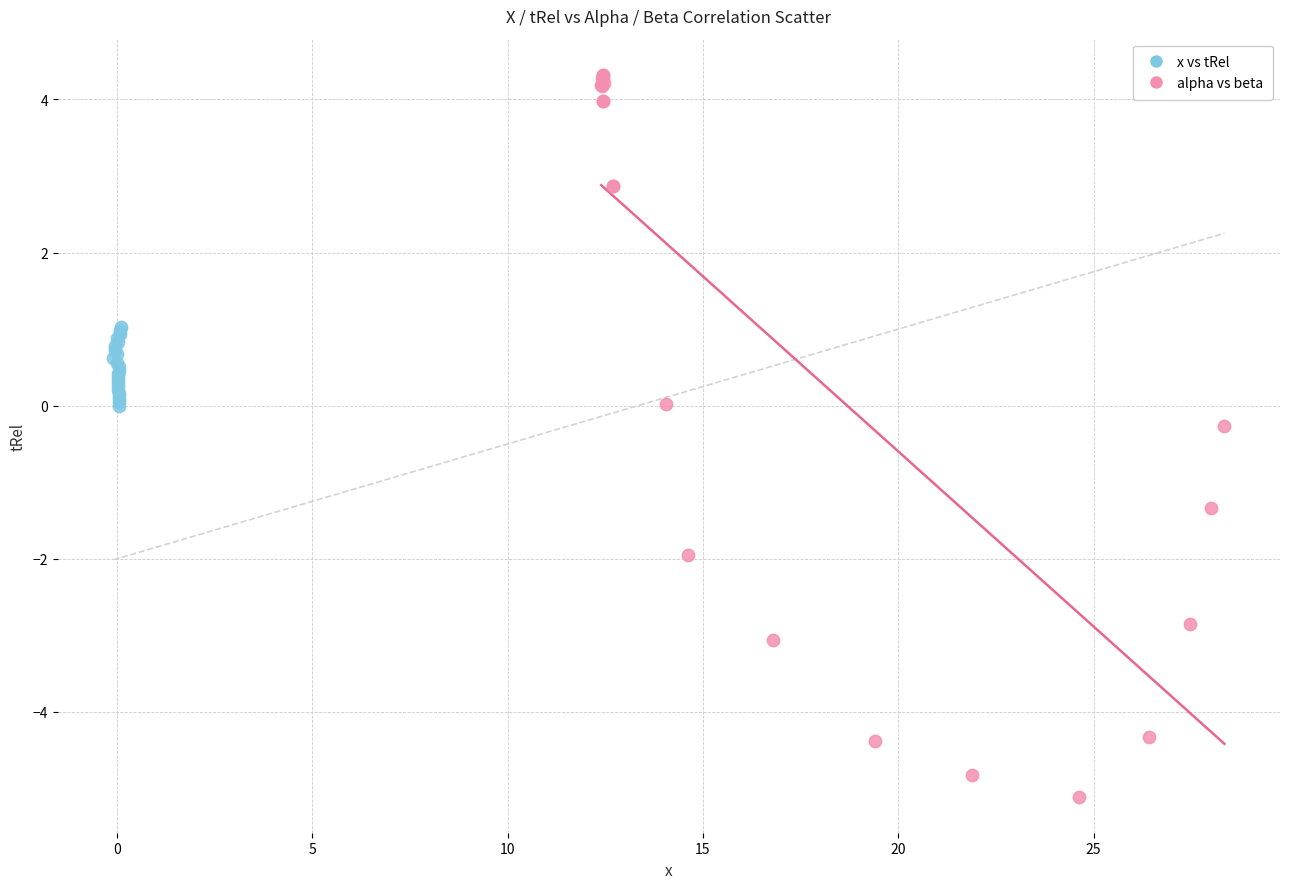

Which series has the largest Y range (max minus min)?

alpha vs beta